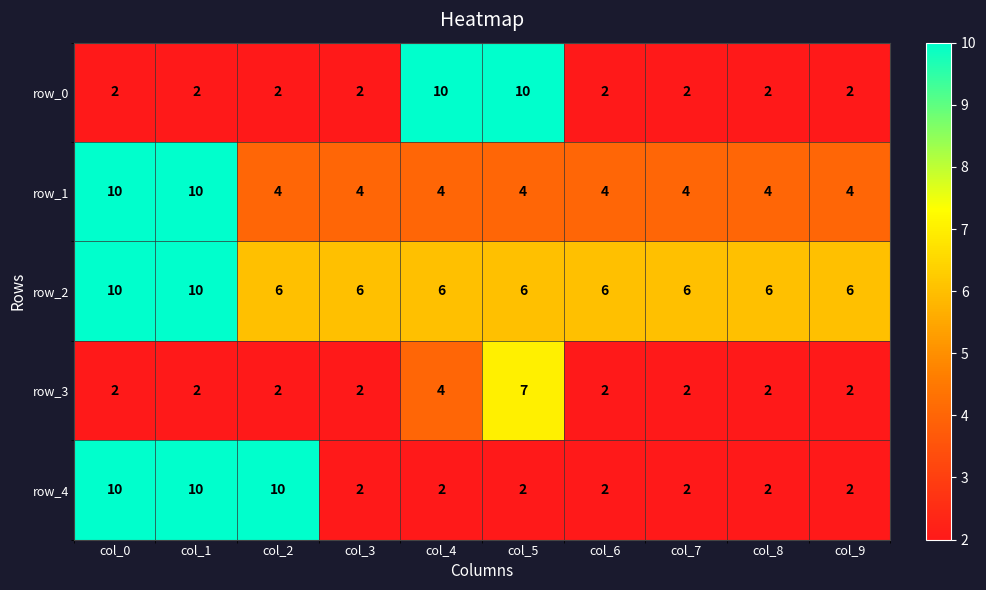

Read the row_2 value at col_3.

6